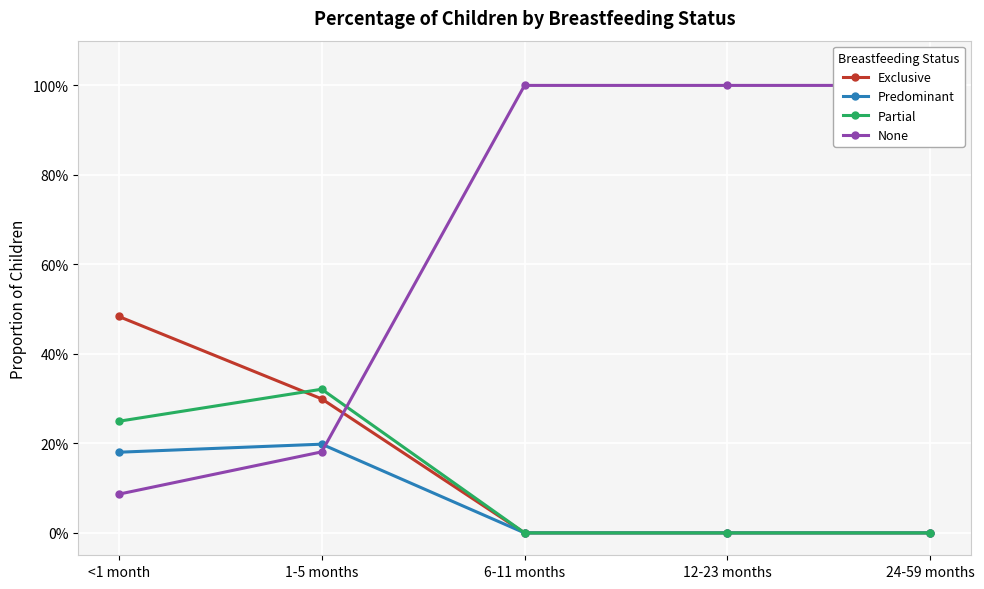

What position from the right is <1 month?

5